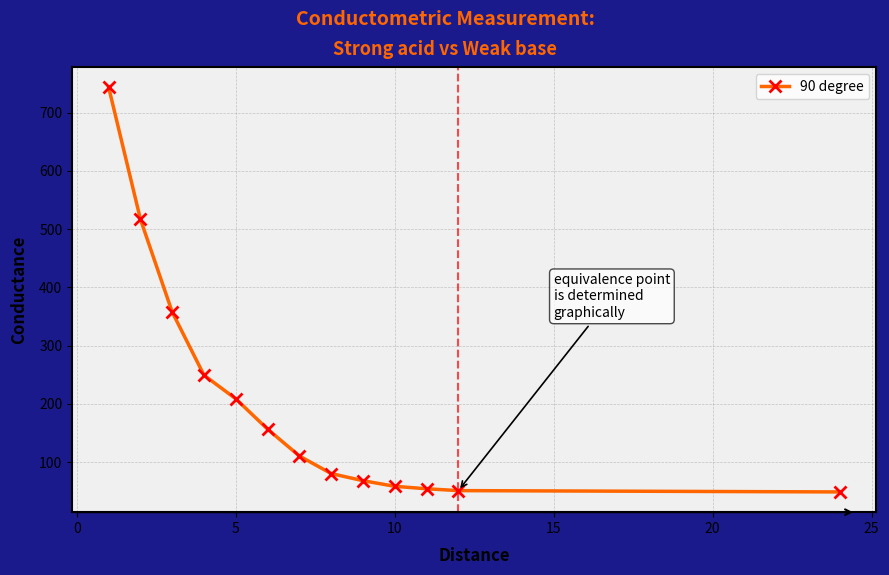

What is the minimum value shown in the chart?

49.0